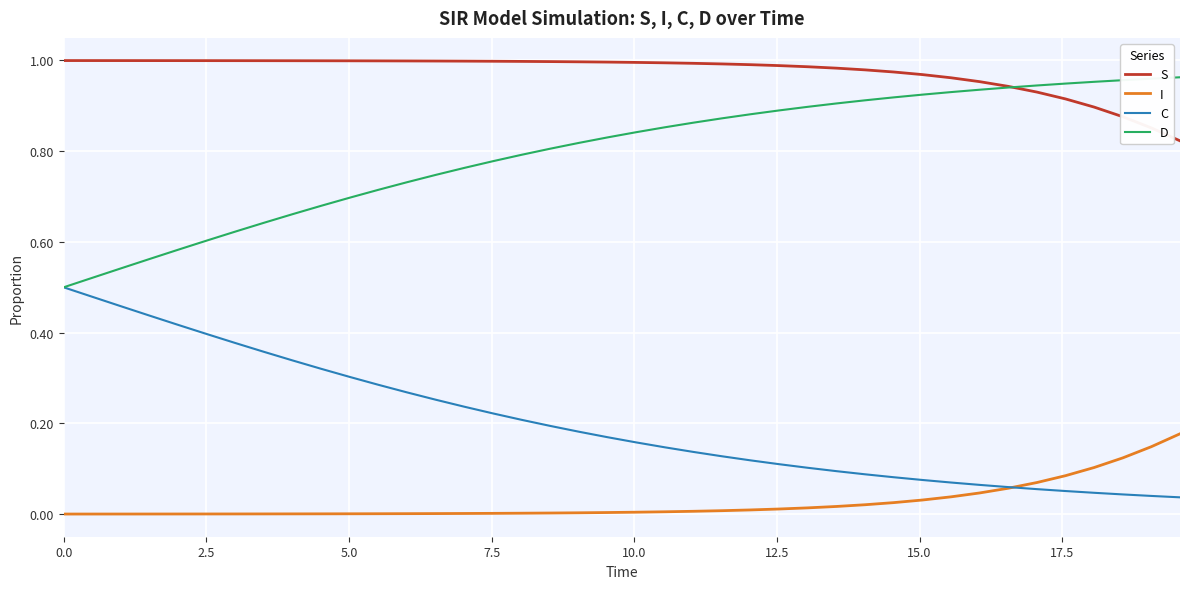

Which series has the largest total across all categories?

S